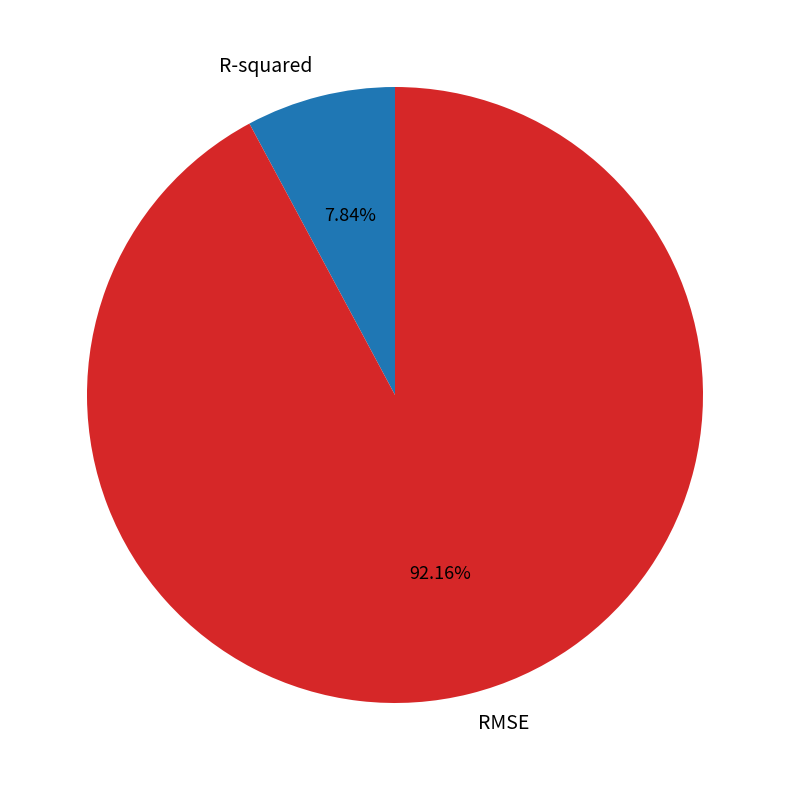

What percentage is NOT represented by RMSE?

7.8%